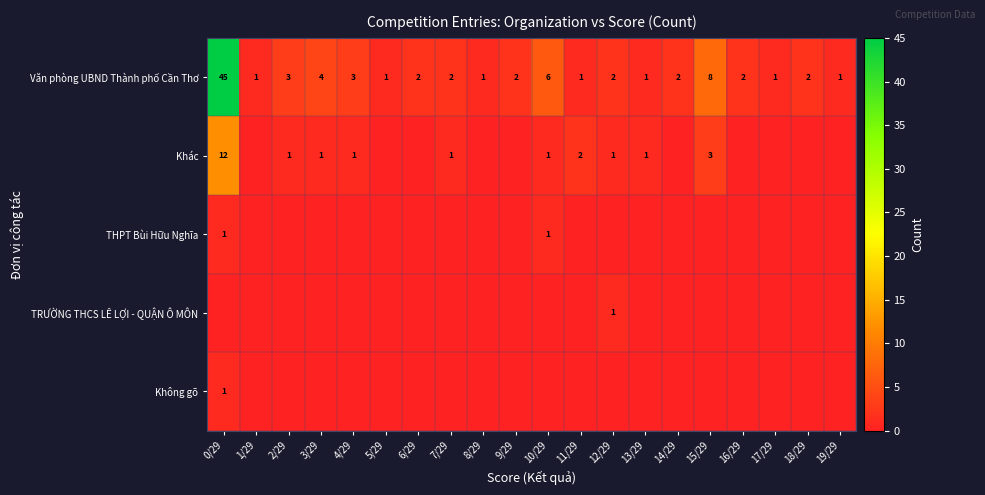

Is it true that THPT Bùi Hữu Nghĩa equals 1 at 10/29?

True